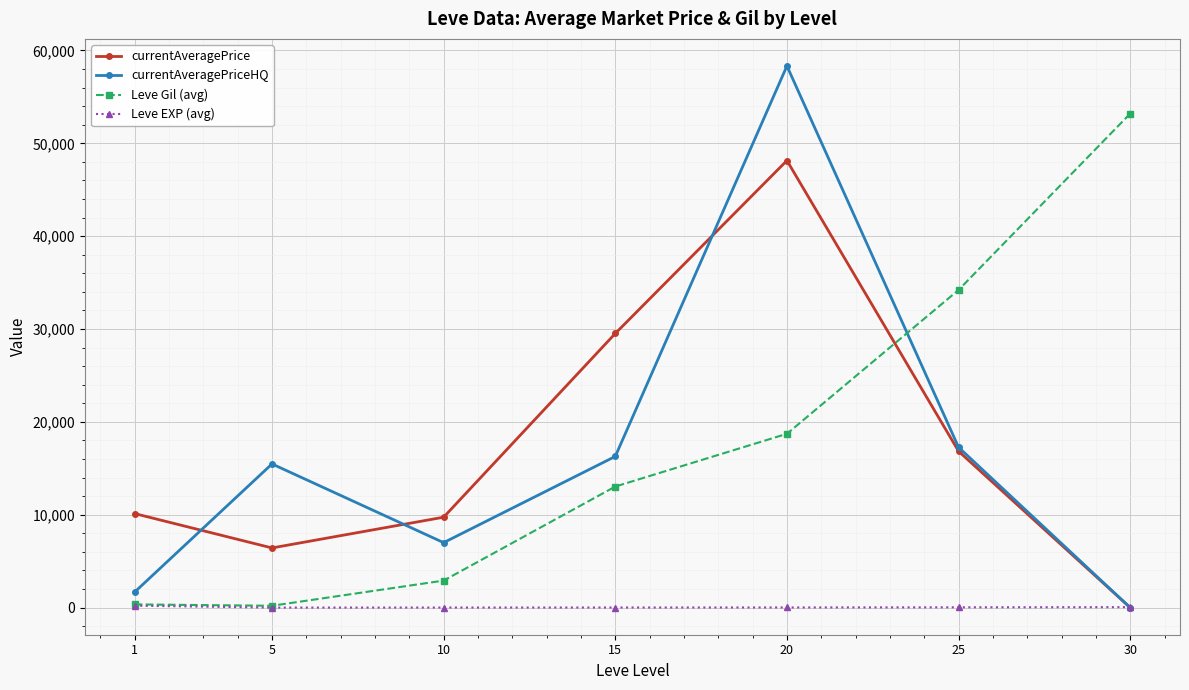

What are all the series names shown in the legend?

currentAveragePrice, currentAveragePriceHQ, Leve Gil (avg), Leve EXP (avg)